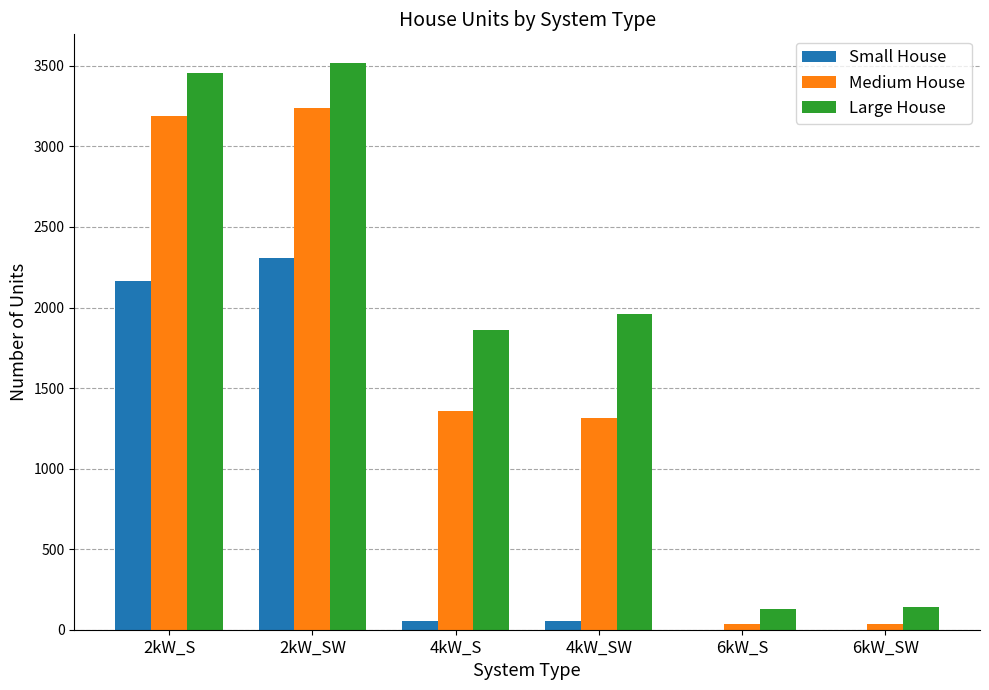

What is the sum of all Medium House values?

9175